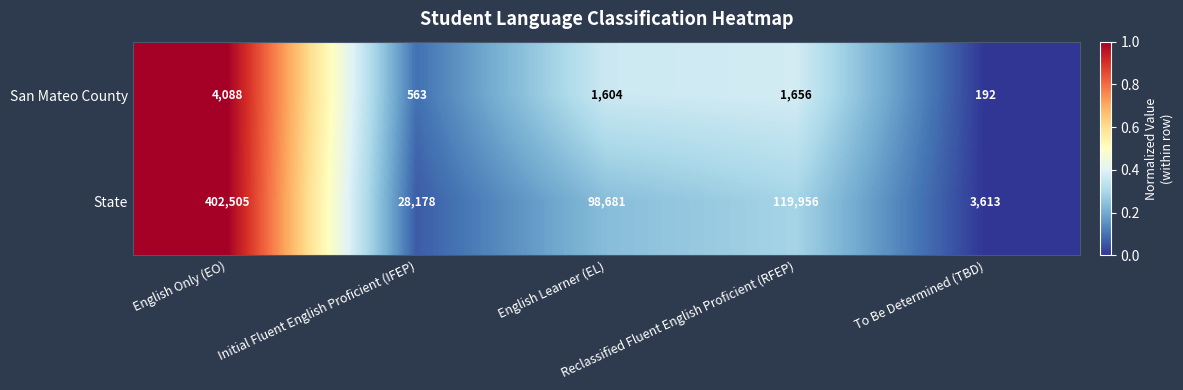

What is the minimum value shown in the chart?

192